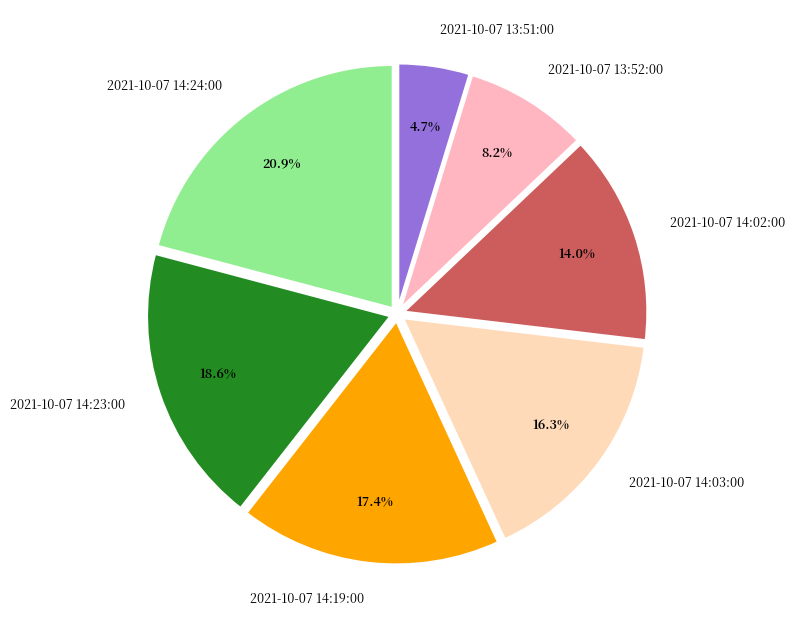

How many slices are in this pie chart?

7